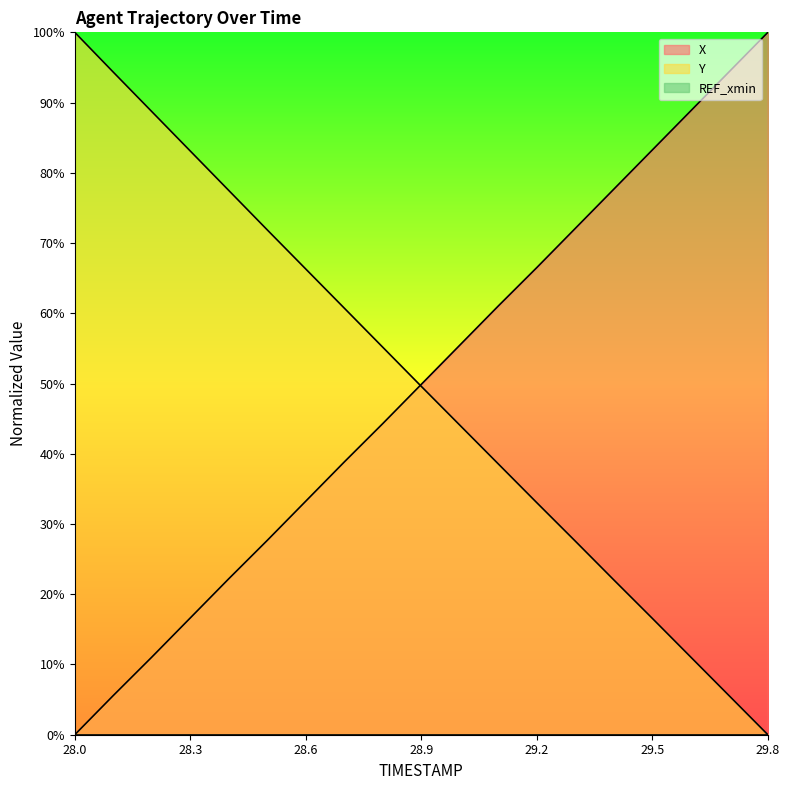

List the series in order of their overall mean, highest first.

X, Y